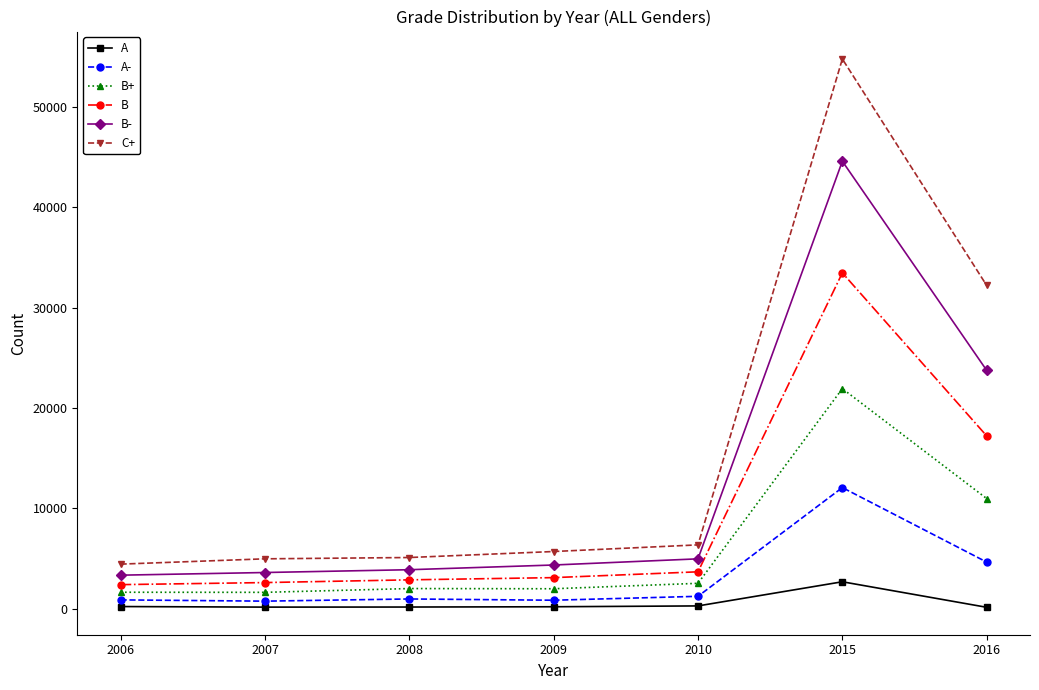

How many lines are shown in the chart?

6